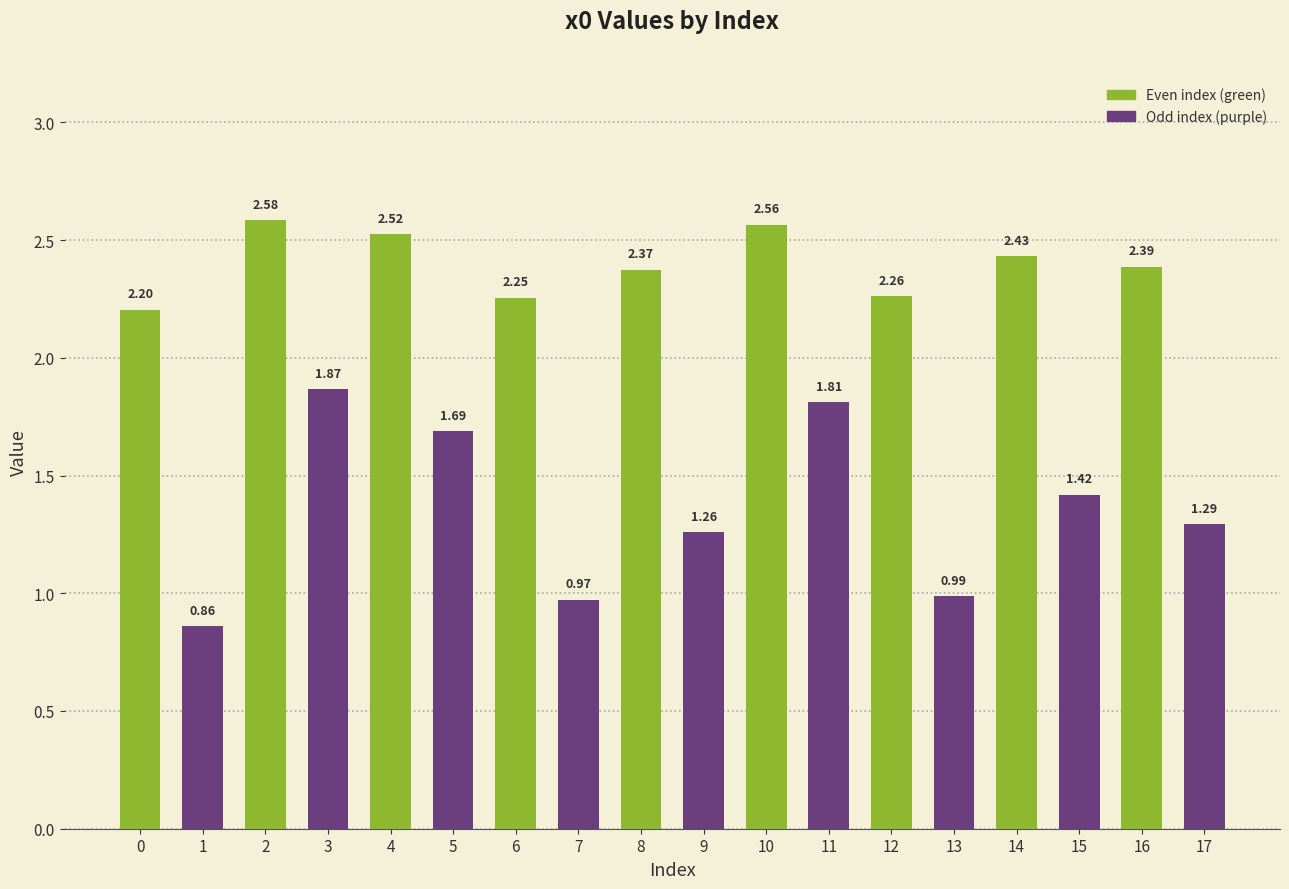

Are the bars grouped side by side (vs. stacked)?

No